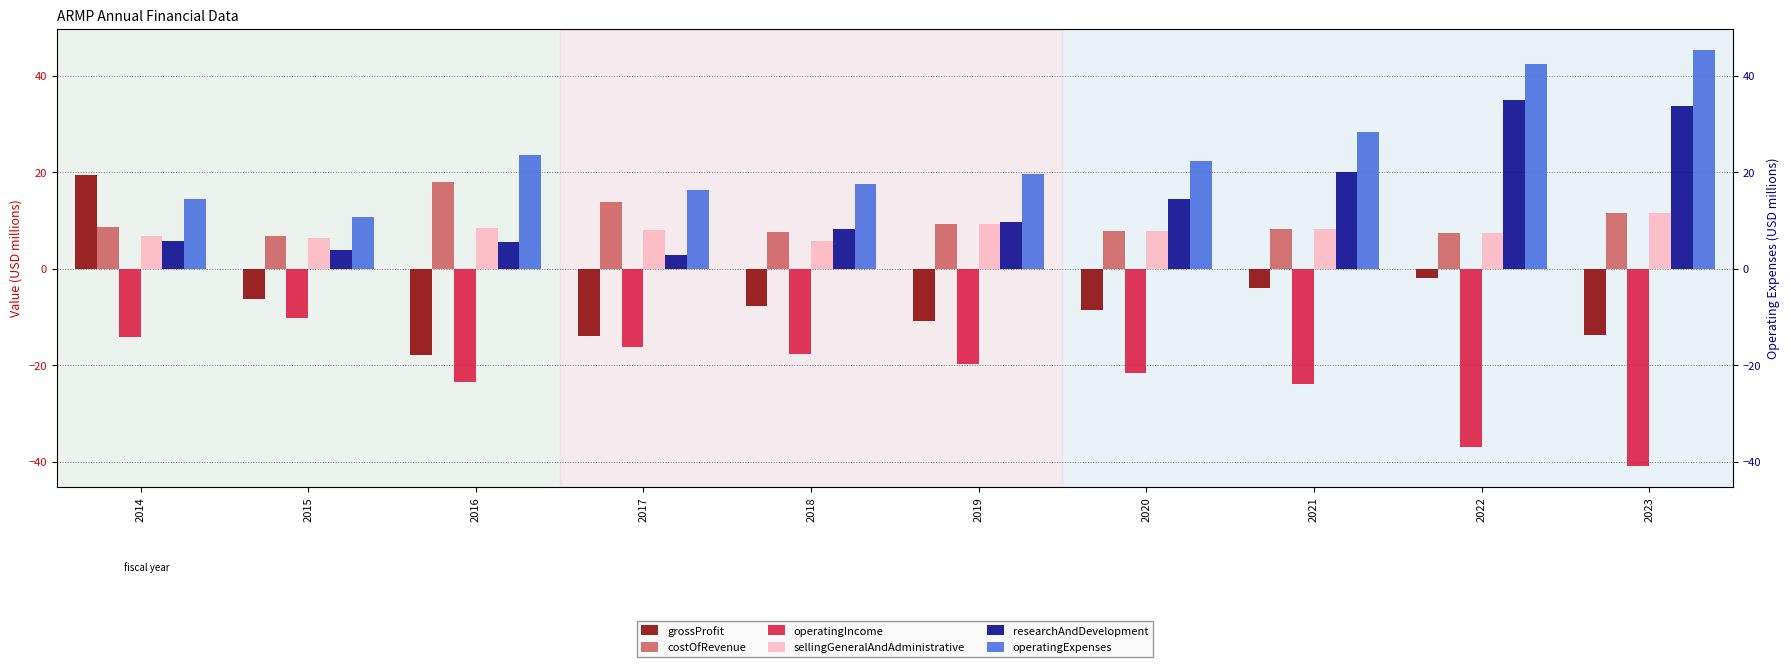

At how many categories does at least one series exceed 0?

10